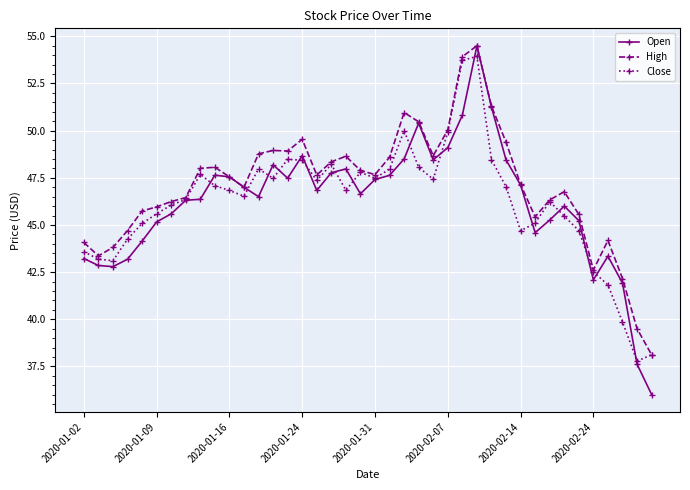

What is the value of the Open point at the 28th from the left?

54.5